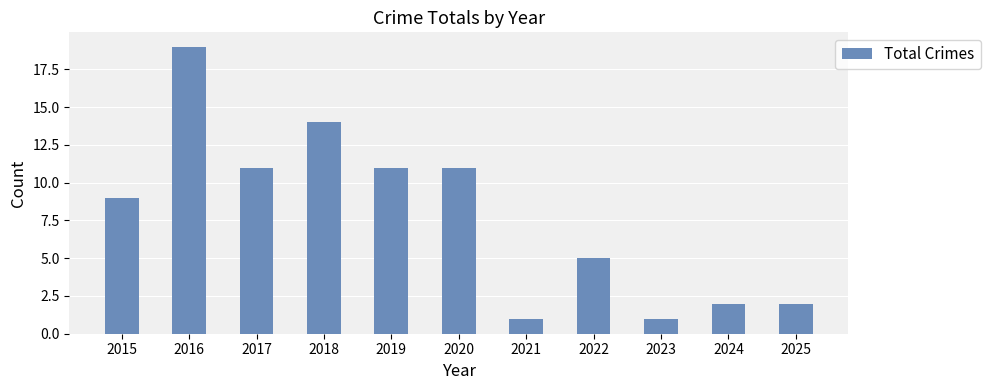

What is the change in value from 2017 to 2023?

-10